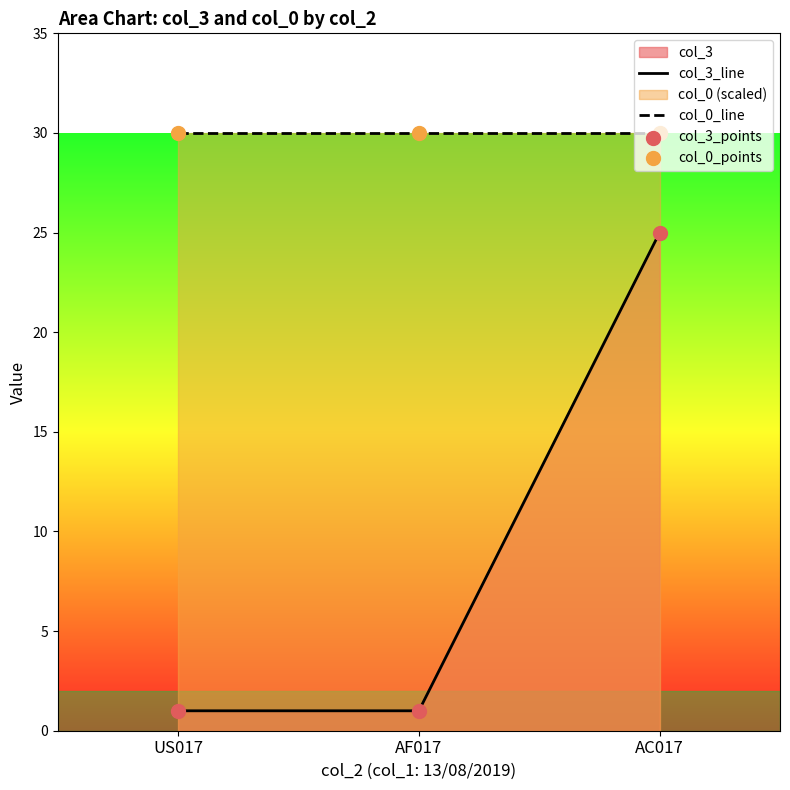

Is the value of col_0_line at AF017 greater than the value of col_3_points at AC017?

Yes